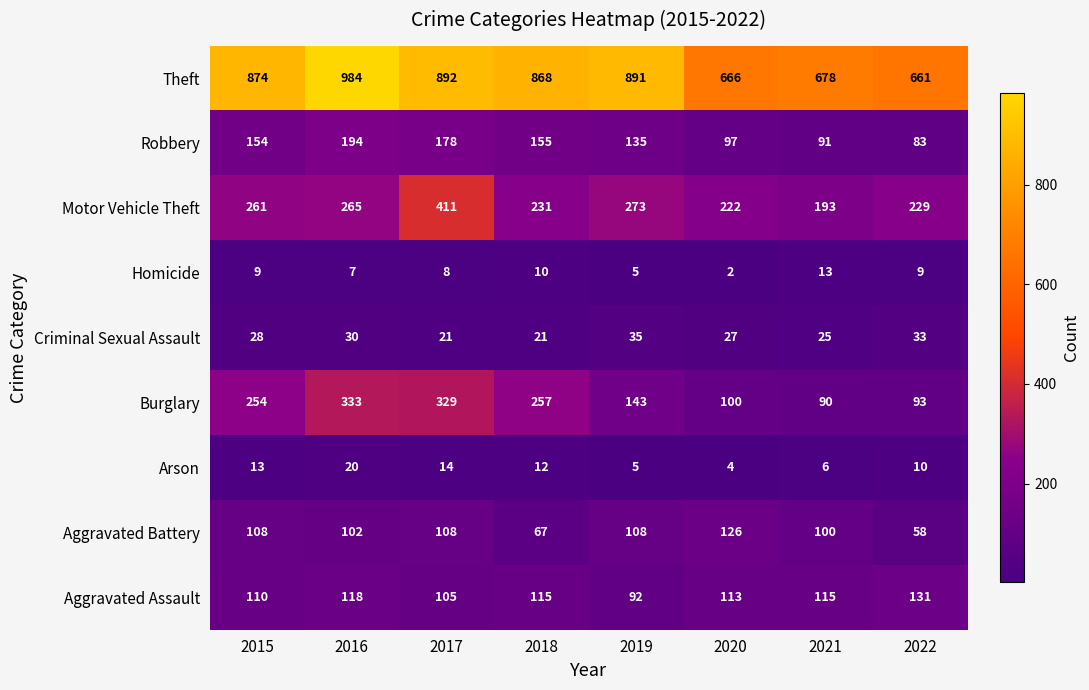

How many categories are shown in the chart?

8